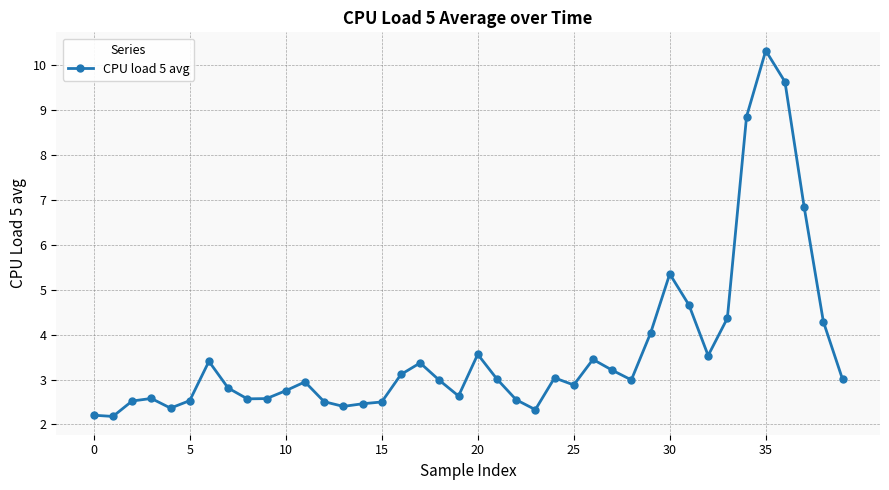

What is the difference between the maximum and minimum values?

8.1